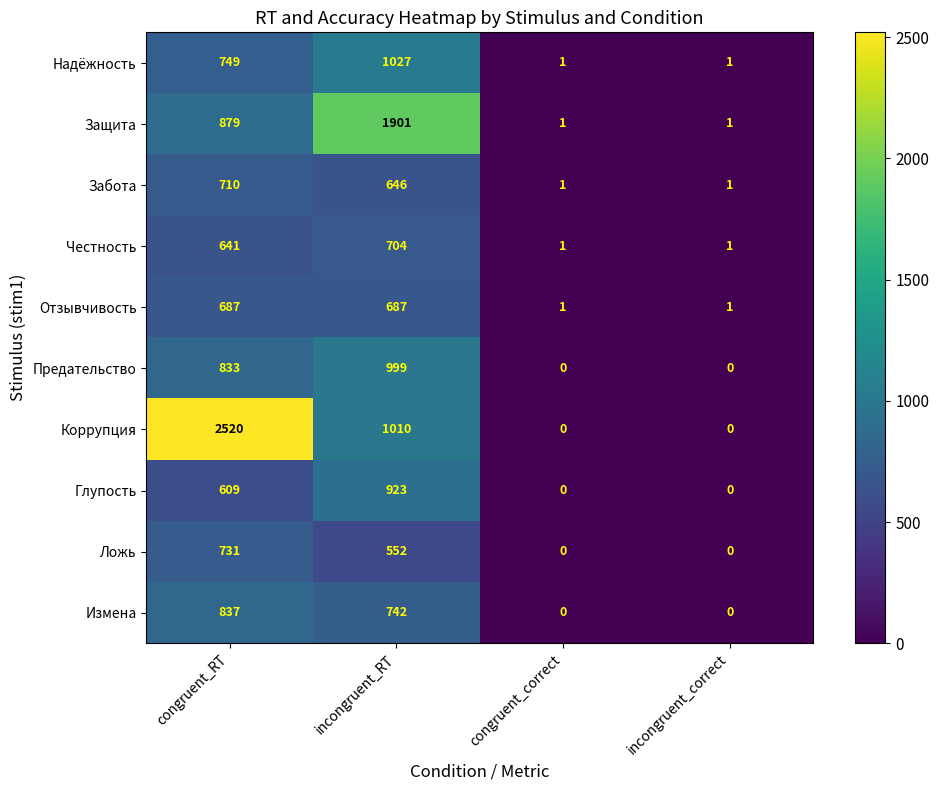

Which series has the widest spread of values?

Коррупция